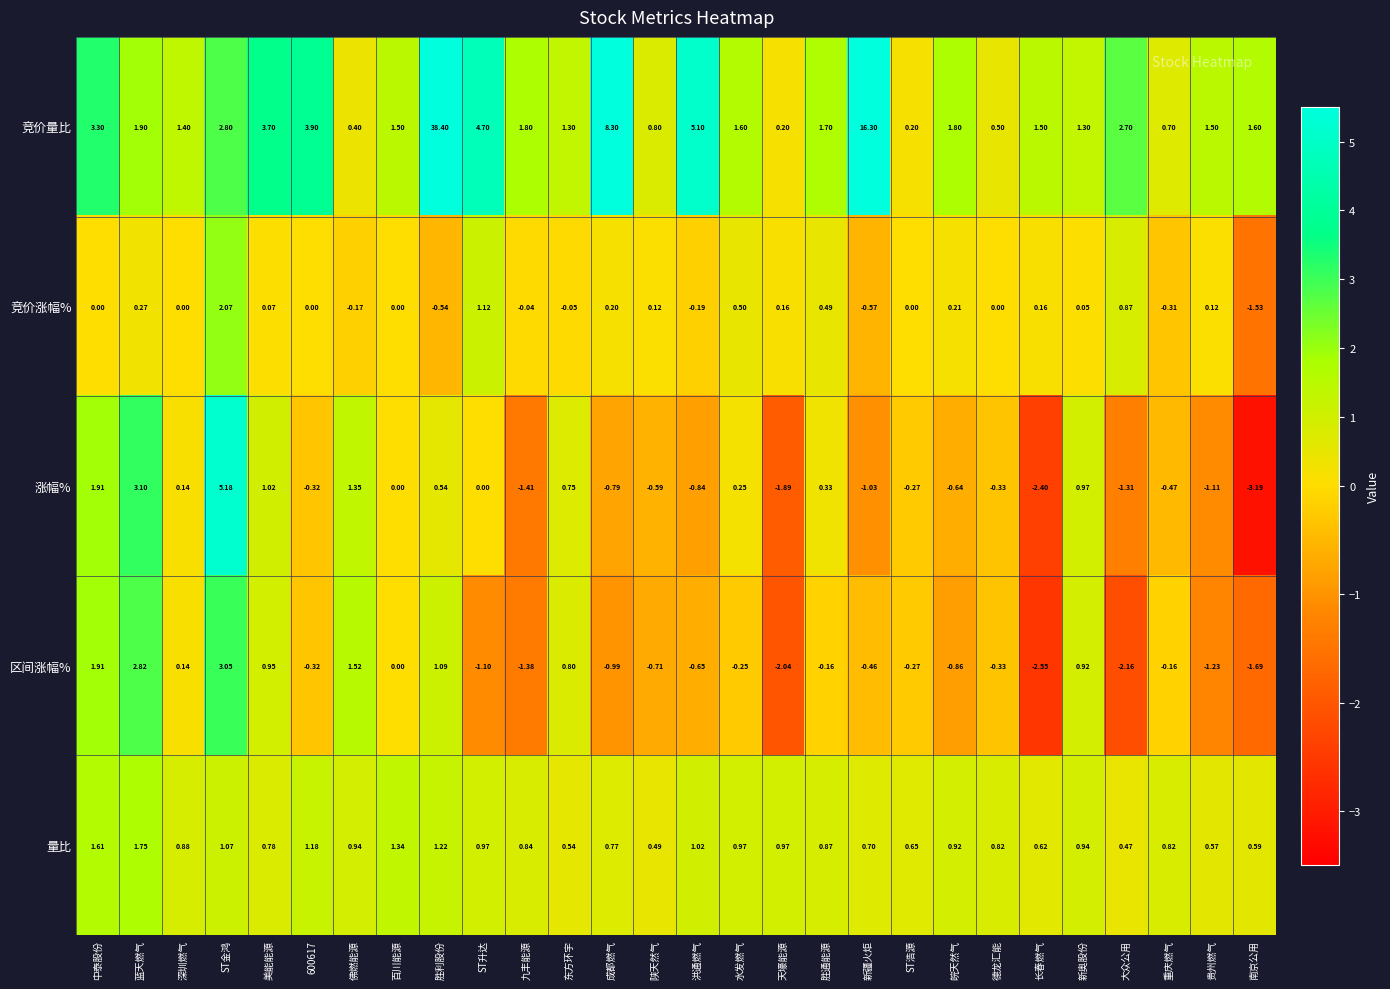

Where does the 涨幅% series first go above 0?

中泰股份